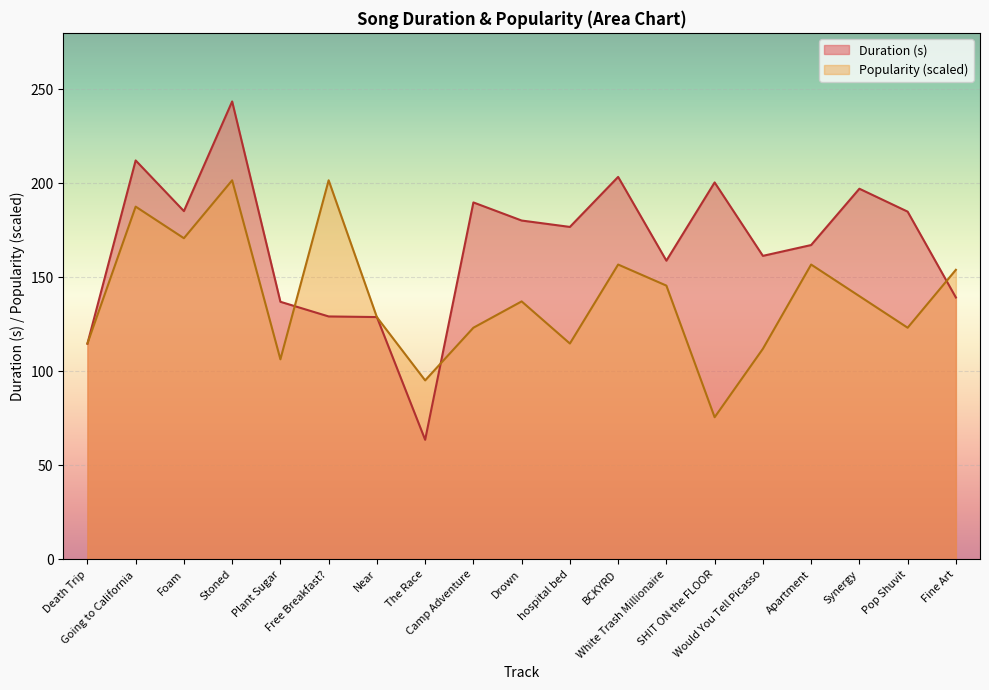

At how many categories does at least one series exceed 76?

19